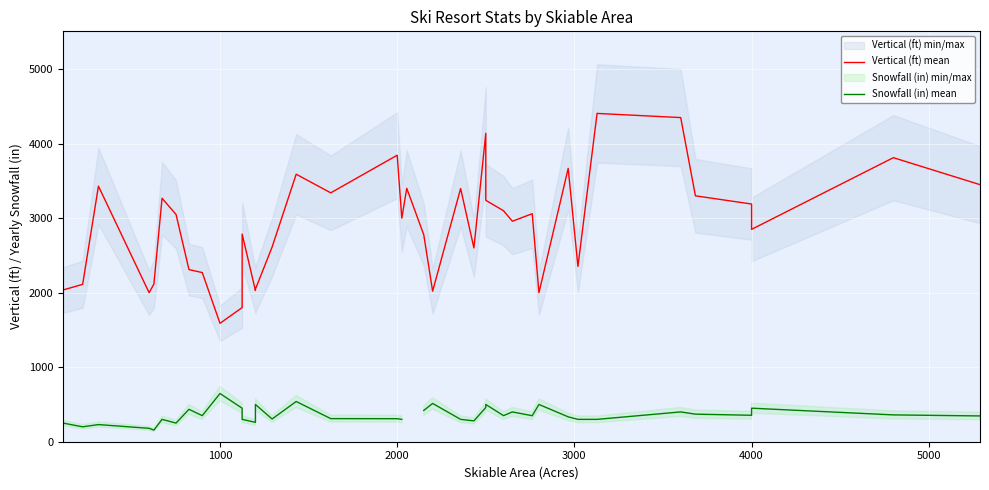

What is the lowest value of the Vertical (ft) mean series?

1589.0